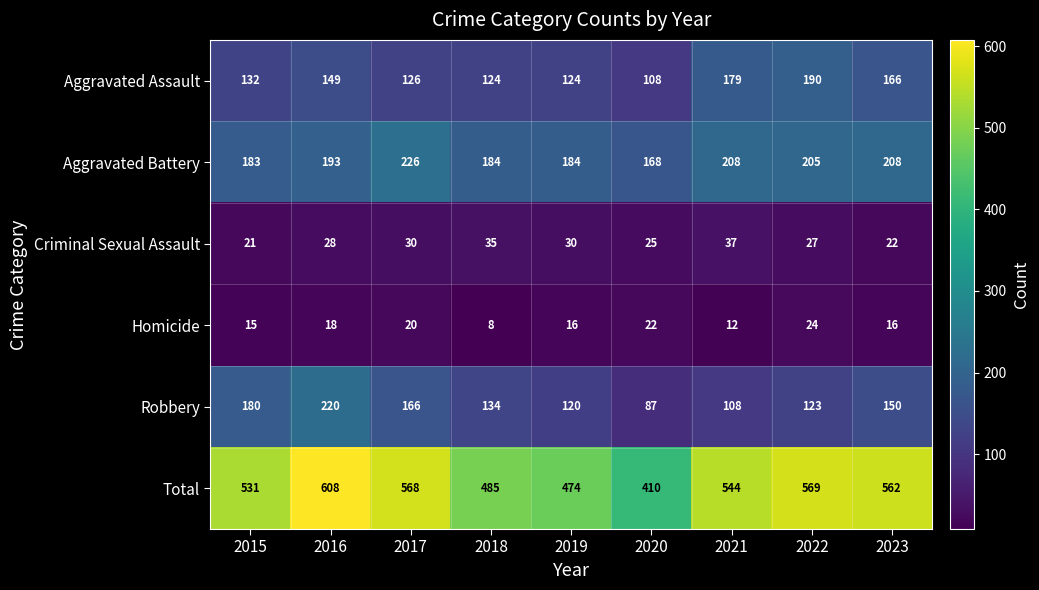

What is the difference between the maximum and minimum values in the Total series?

198